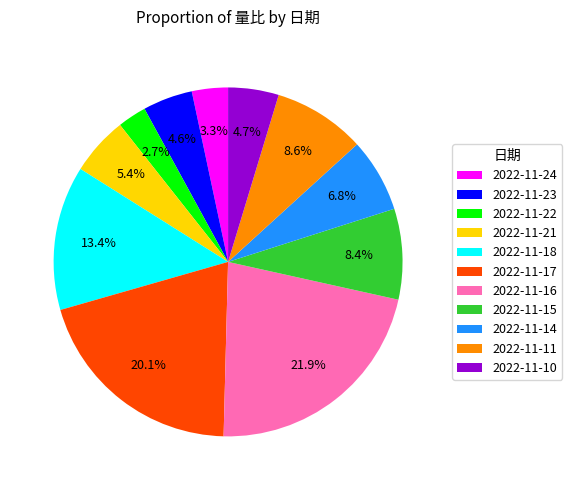

Count the number of slices in the pie.

11